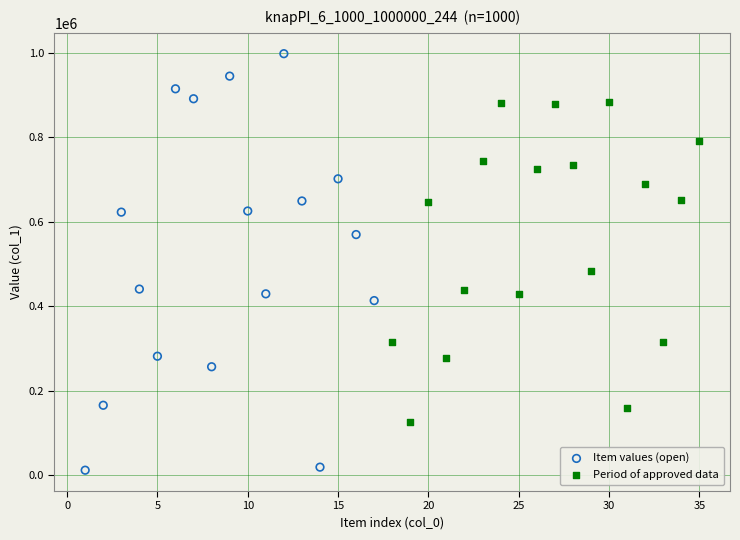

Which series contains the highest Y value?

Item values (open)